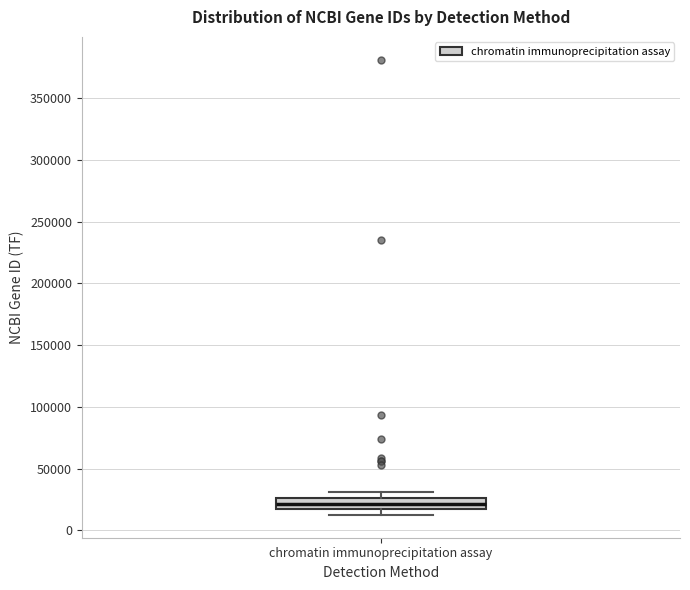

Transcribe this box plot: give where the median line is, the range the box spans, and where the two whiskers end, as read against the y-axis. The values are not printed on the chart, so give them approximately, as read against the axis.

median 20000, box 15000 to 25000, whiskers 10000 to 30000